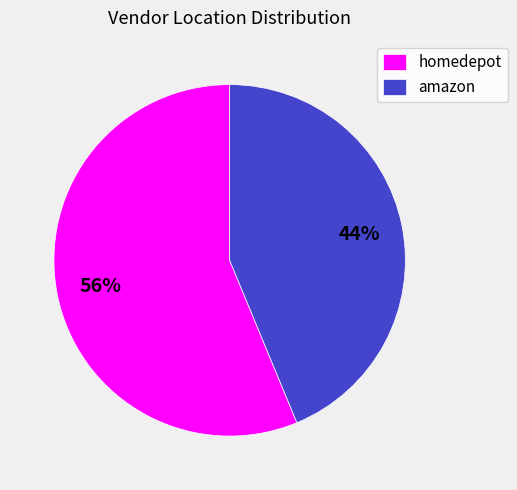

Approximately how many times larger is the value at amazon compared to homedepot?

0.8